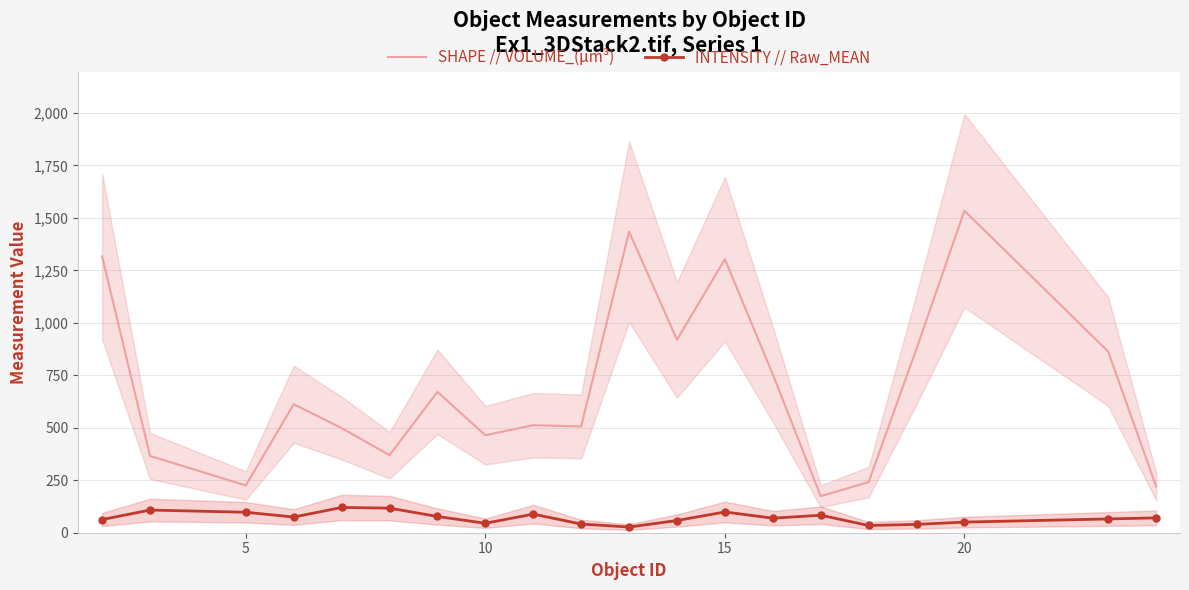

True or false: INTENSITY // Raw_MEAN and SHAPE // VOLUME_(µm³) intersect in this chart.

False